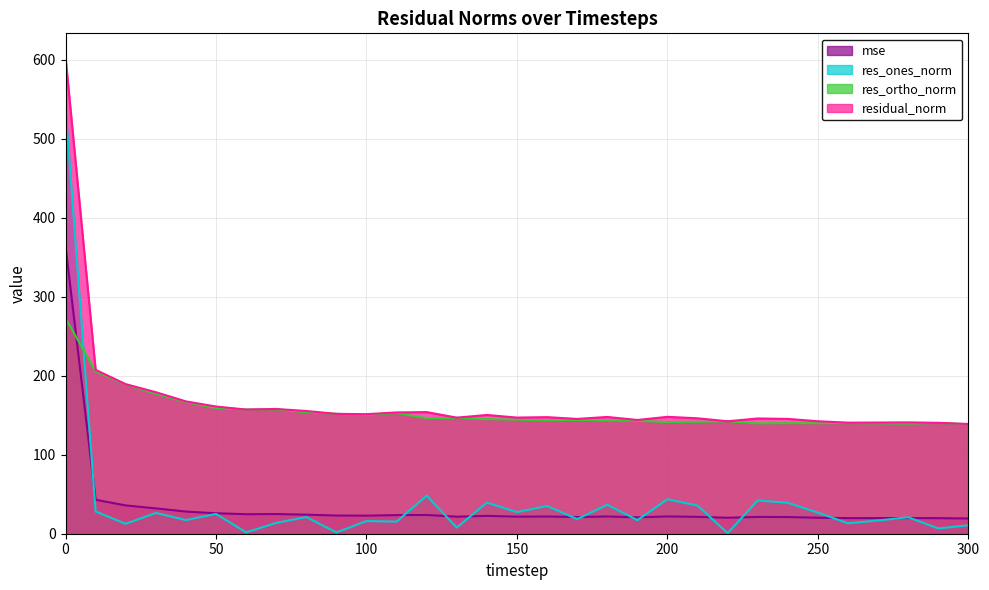

At which label is mse closest to 191?

10